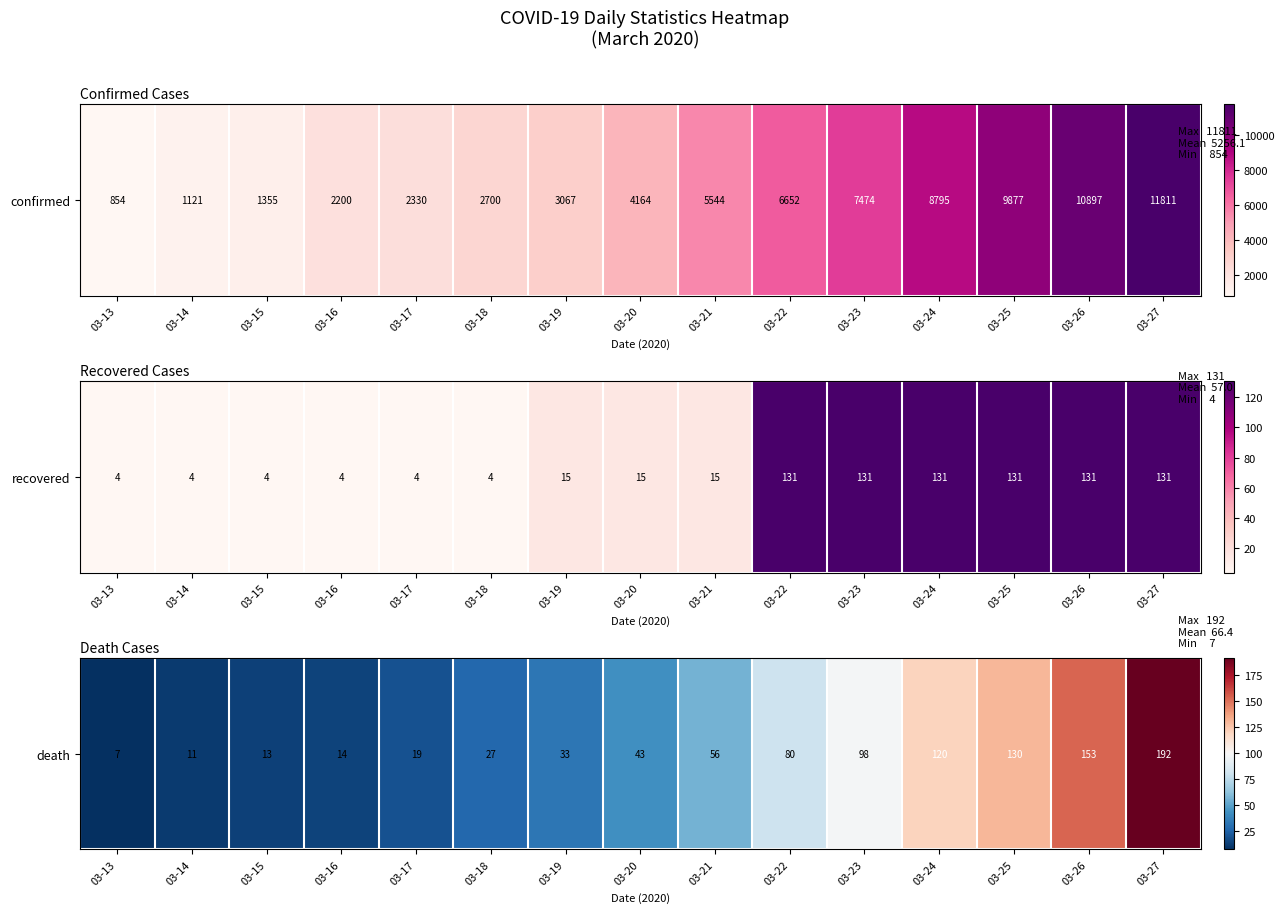

List the labels in order of value, largest first.

03-27, 03-26, 03-25, 03-24, 03-23, 03-22, 03-21, 03-20, 03-19, 03-18, 03-17, 03-16, 03-15, 03-14, 03-13